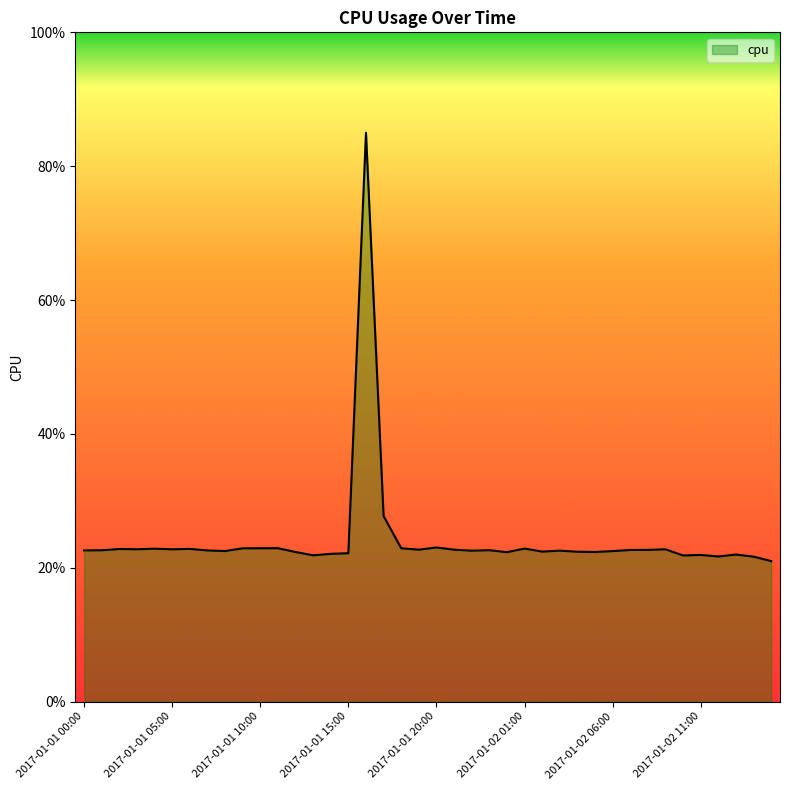

What is the average value?

0.2